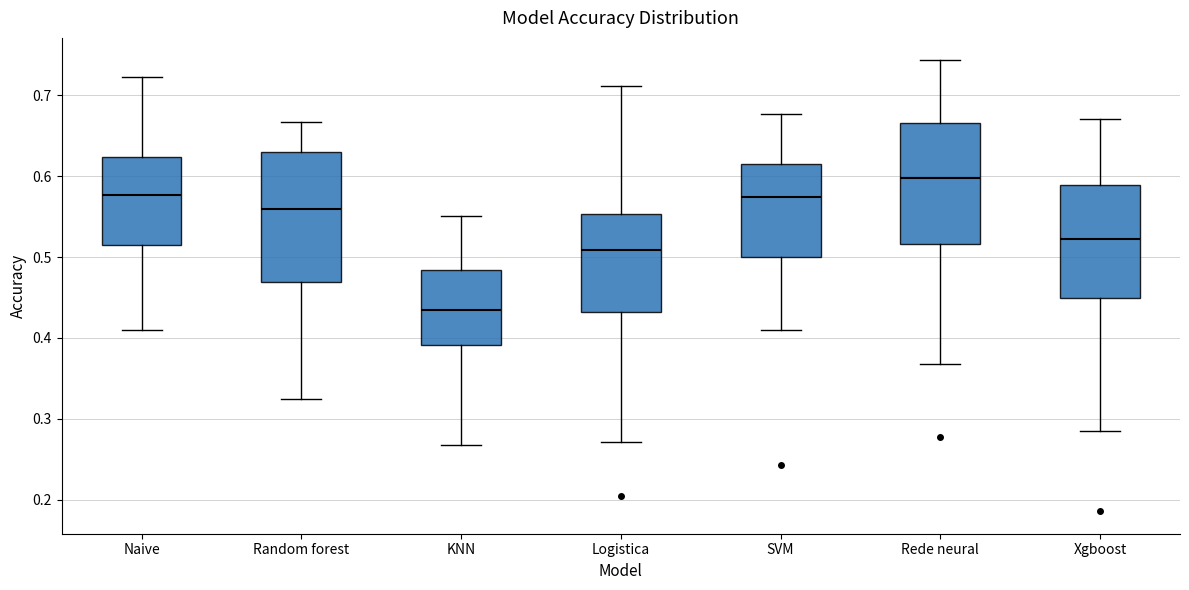

Which box's median line is the highest?

Rede neural